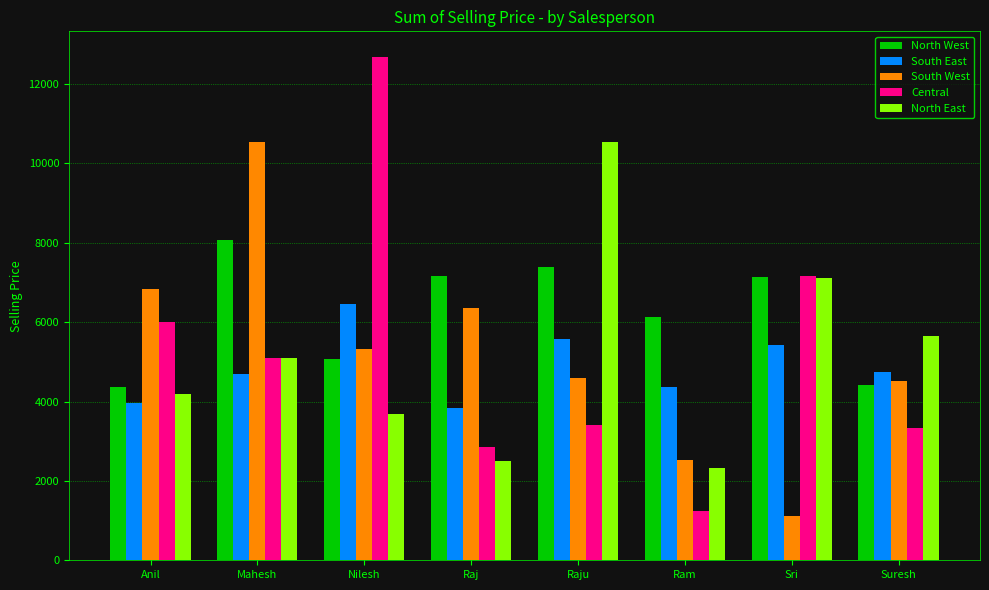

Which label corresponds to the smallest value in the chart?

Sri